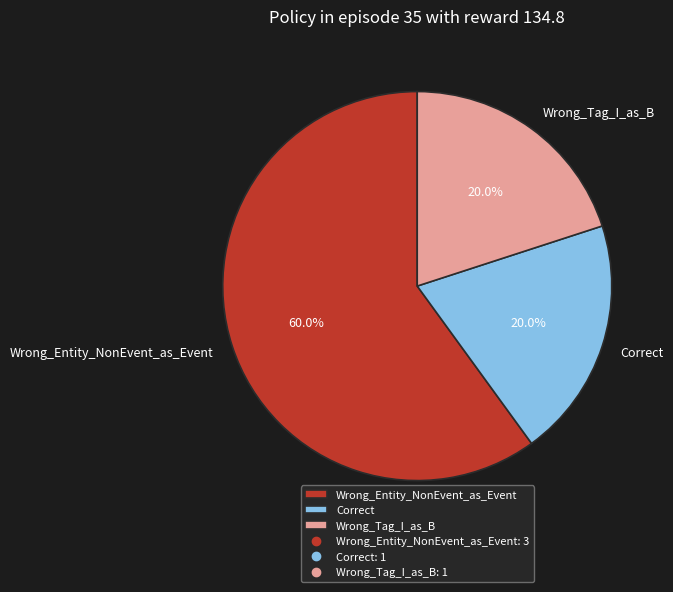

Is it true that Wrong_Tag_I_as_B is 11% of the pie?

False